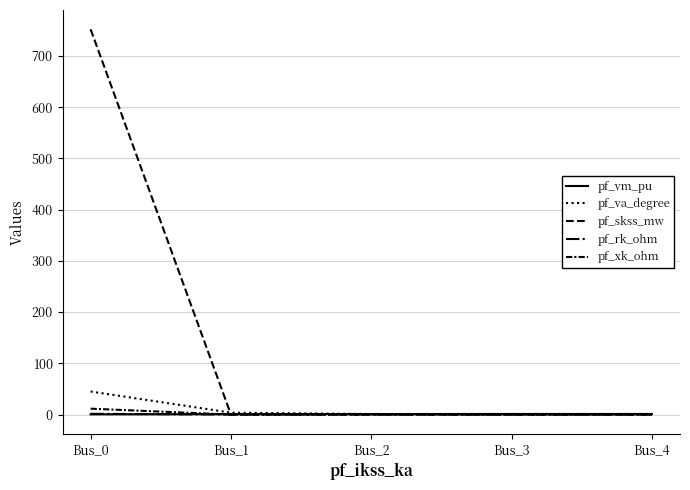

Which series has the largest total across all categories?

pf_skss_mw